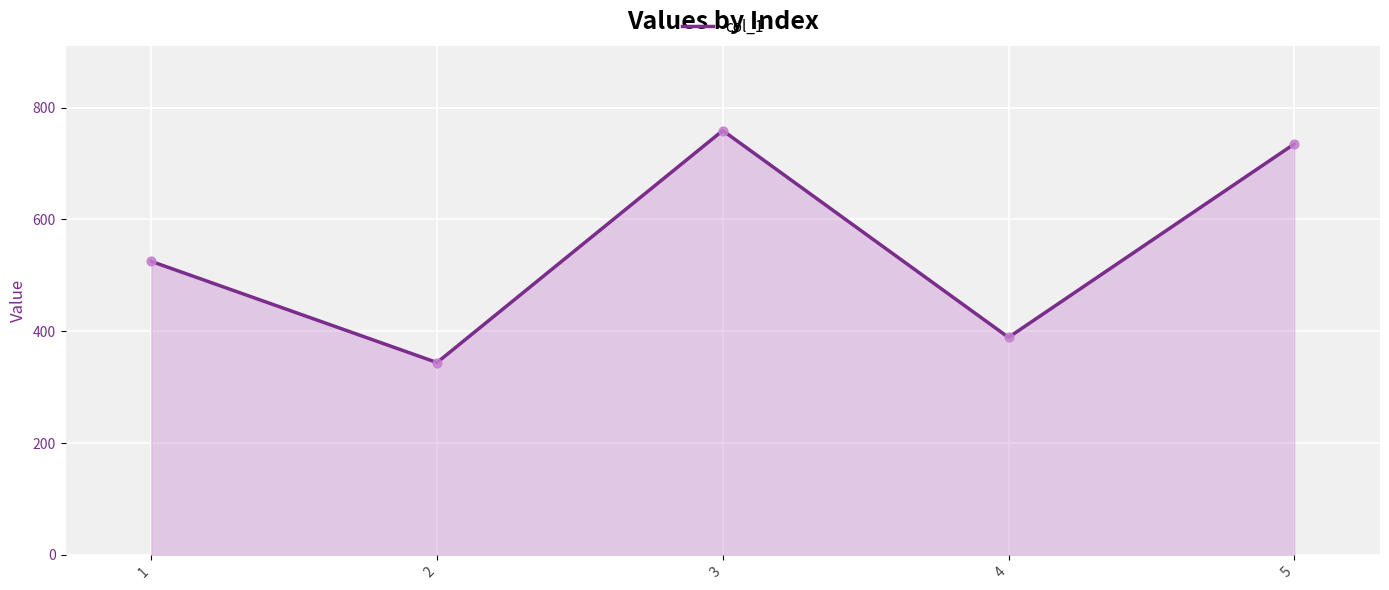

What is the change in value from 2 to 3?

+415